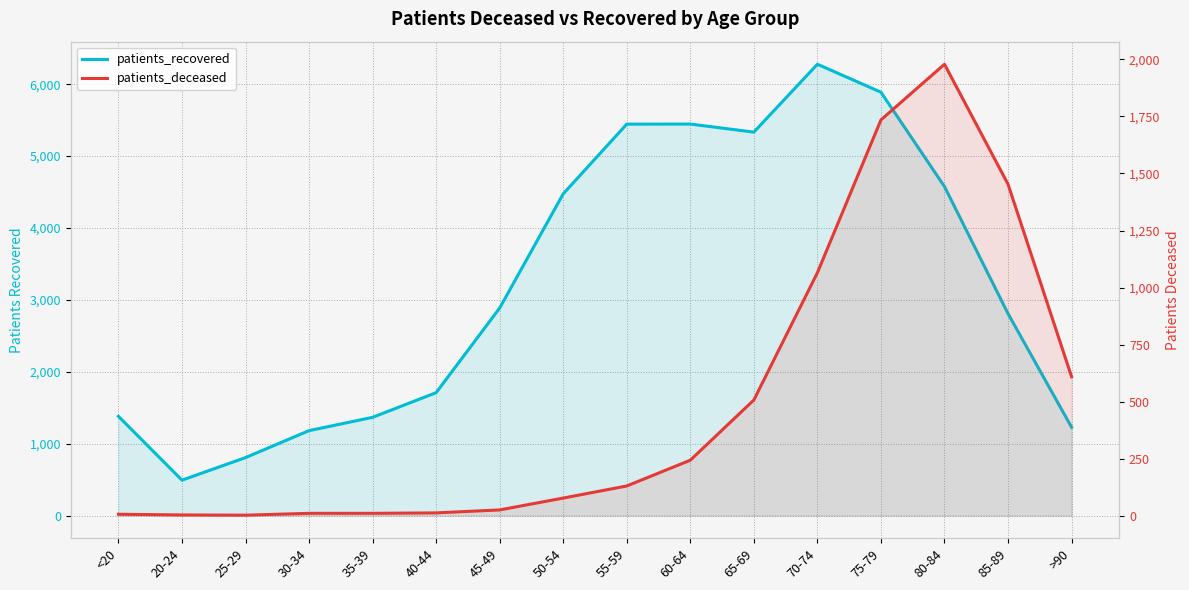

What is the difference between the second highest and second lowest values in the patients_recovered series?

5081